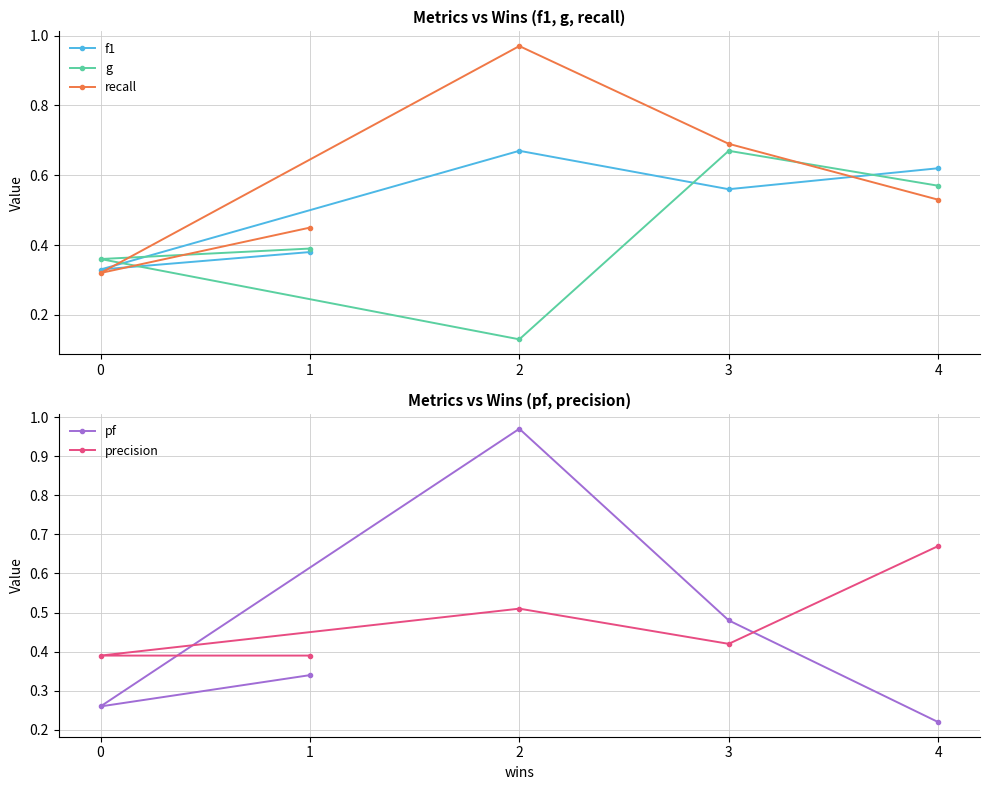

What are all the series names shown in the legend?

f1, g, recall, pf, precision